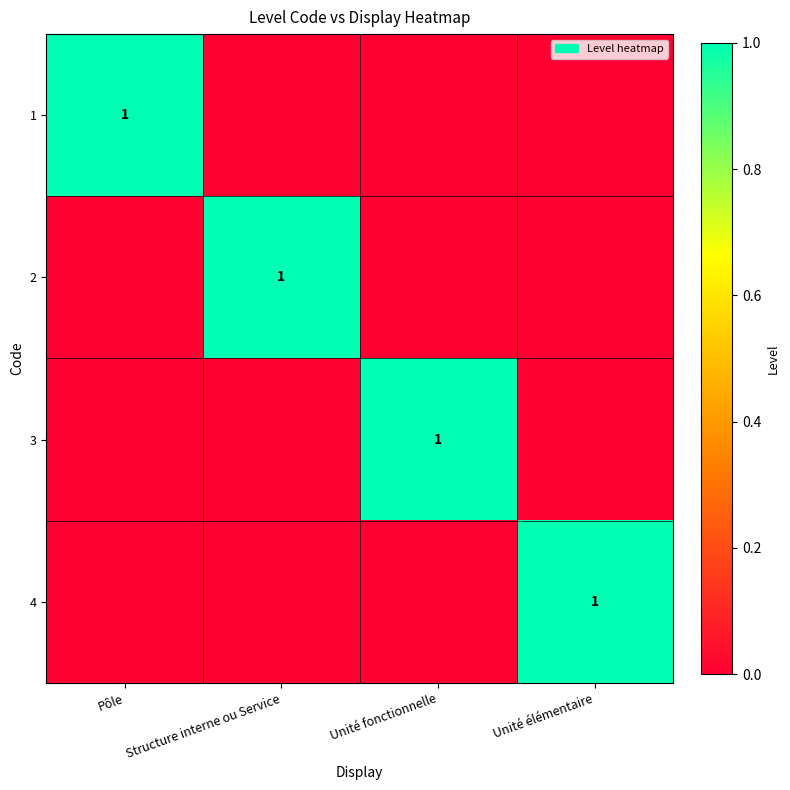

Is it true that 4 equals 1 at Unité élémentaire?

True